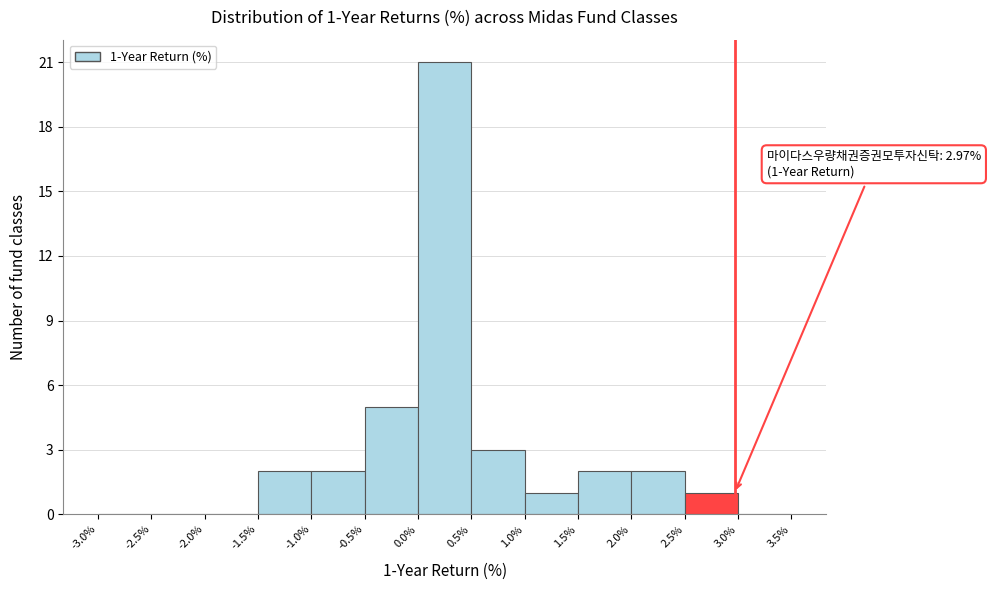

Which range on the x-axis has the tallest bar?

0.0% to 0.5%